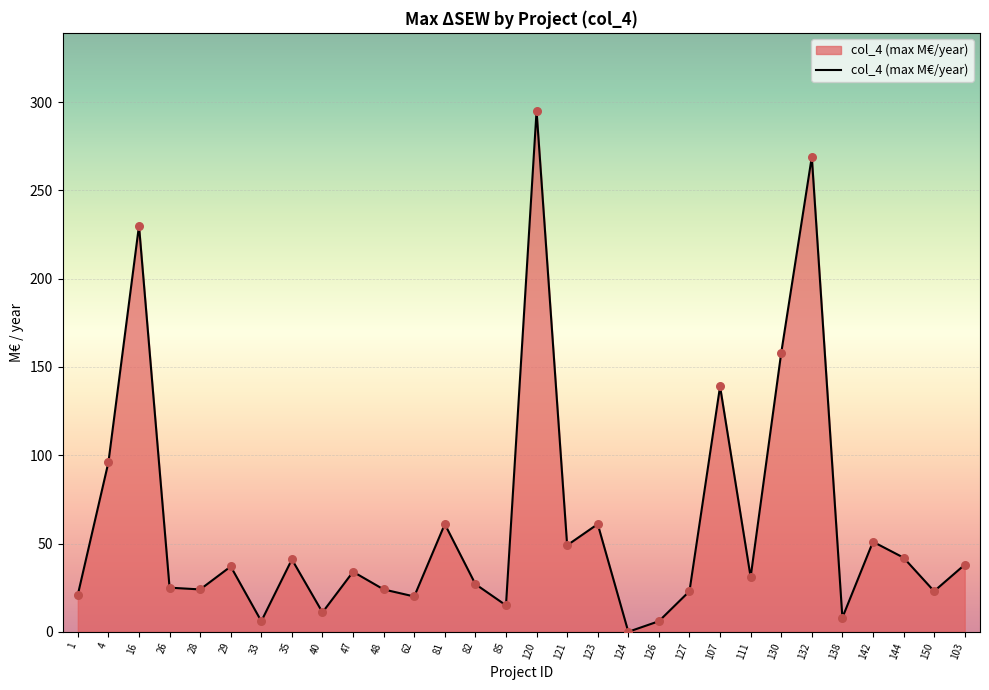

Between 120 and 150, which is larger?

120